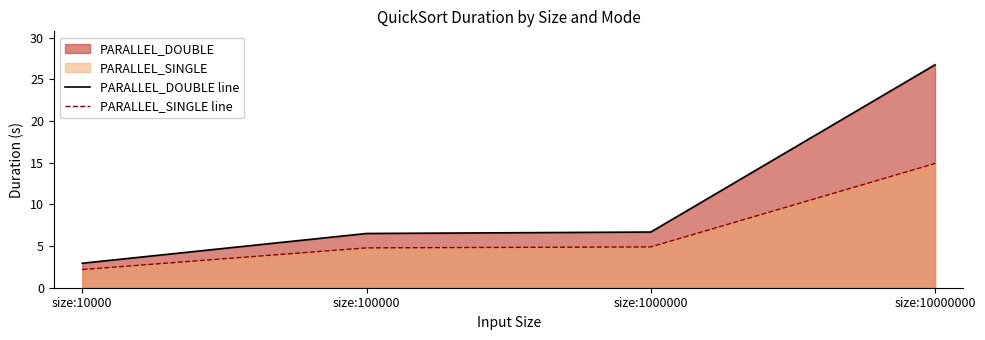

Count the number of data series in this chart.

2